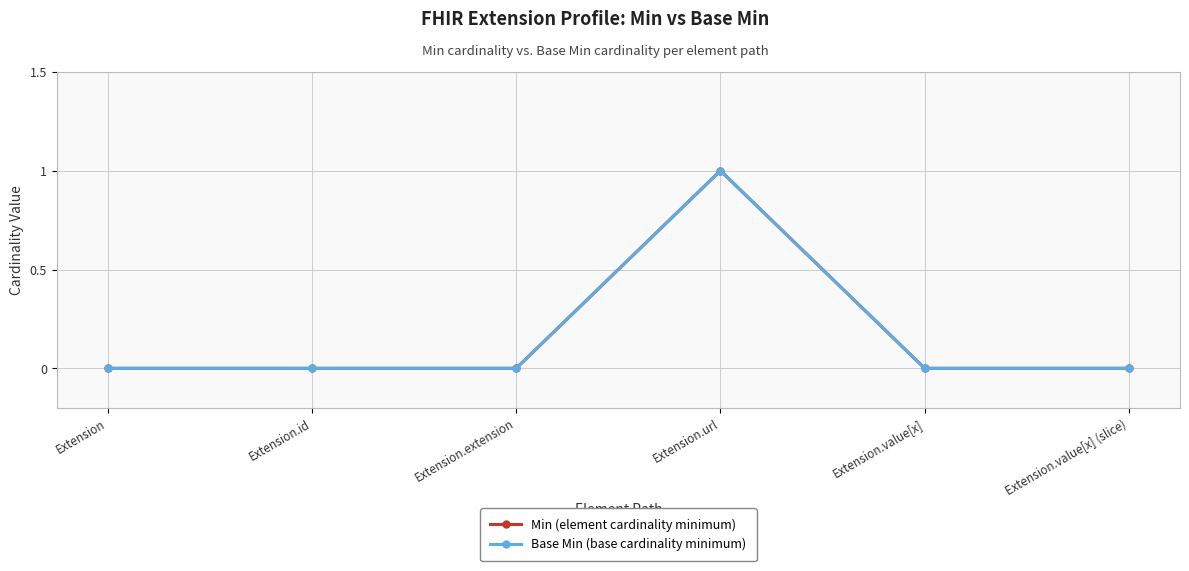

Is this an area chart (filled region under the line)?

No